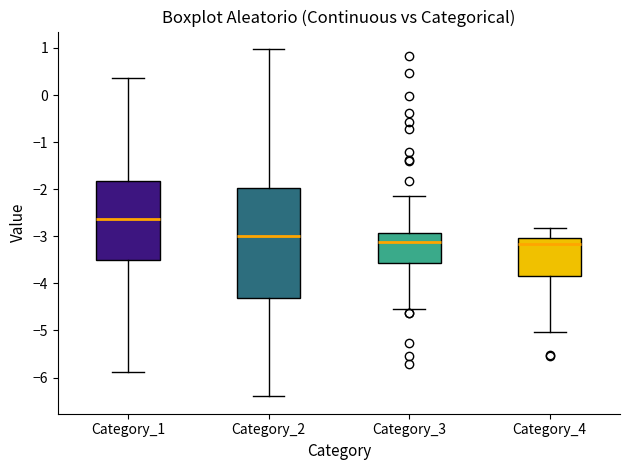

Where is the lower edge of the box for Category_2 on the y-axis? The values are not printed on the chart, so give them approximately, as read against the axis.

-4.3